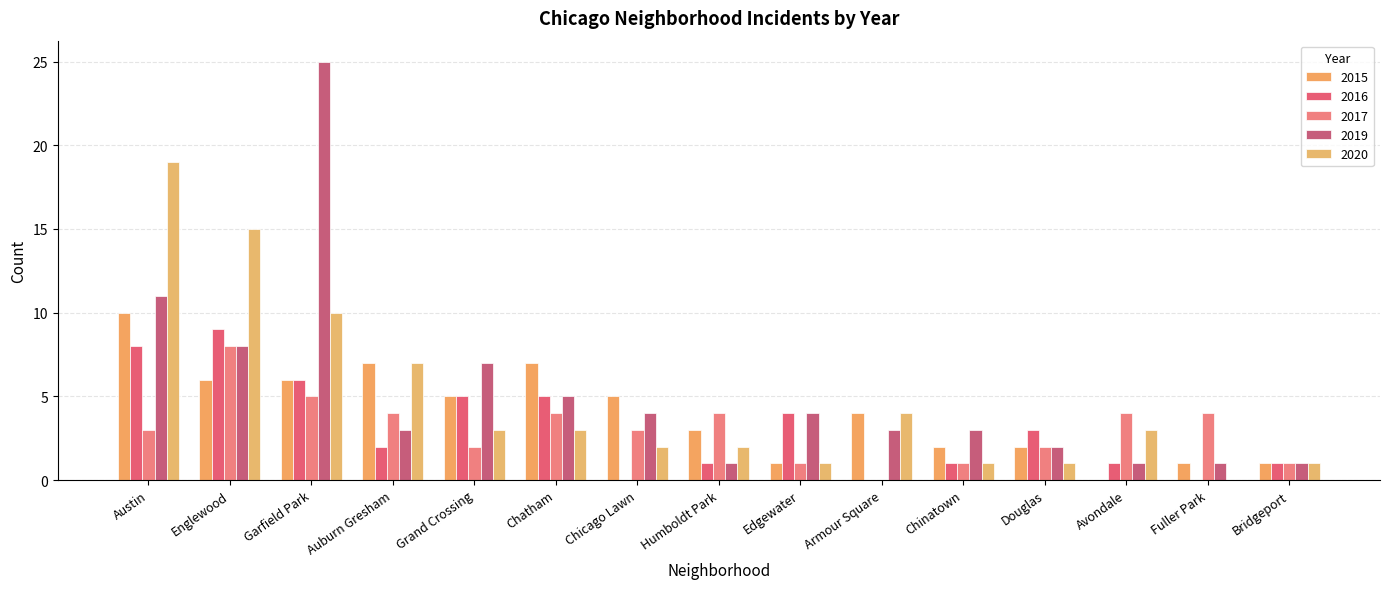

What value does the 2017 series have at Avondale?

4